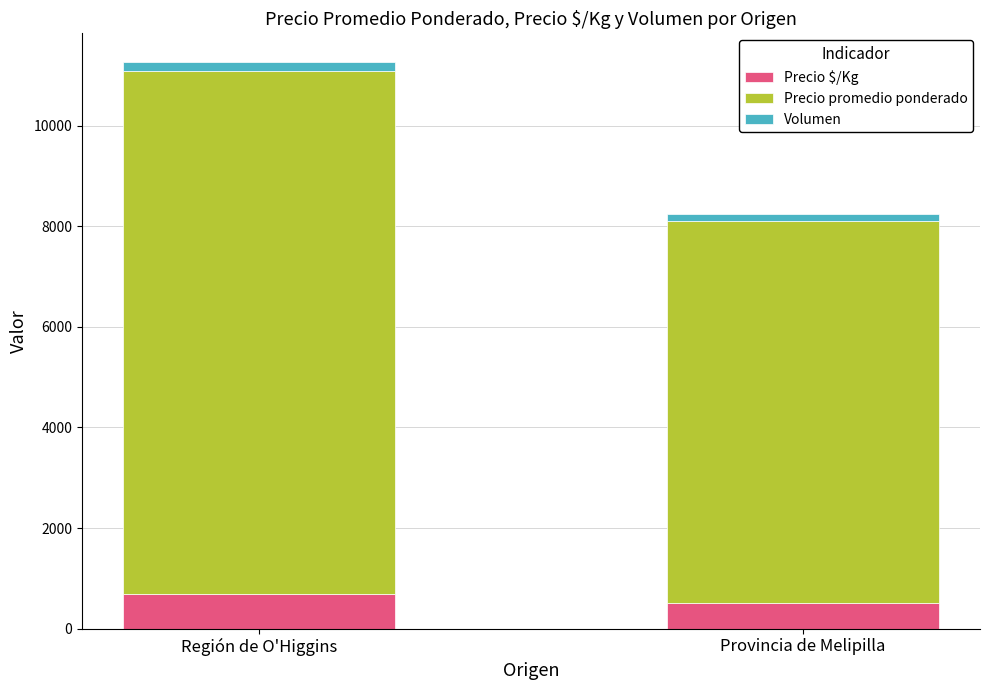

What is the highest value of the Precio $/Kg series?

694